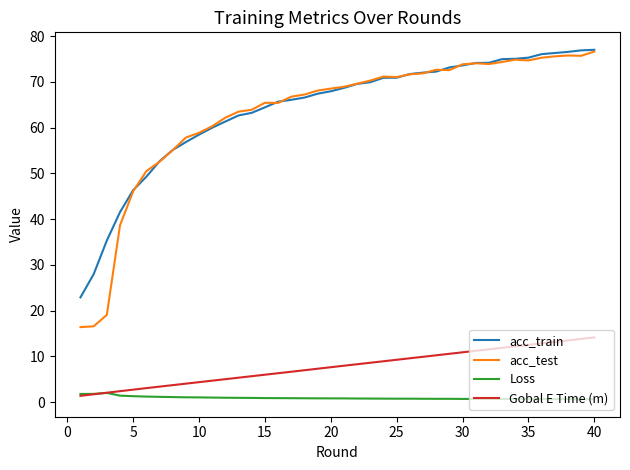

What is the sum of all Gobal E Time (m) values?

311.7